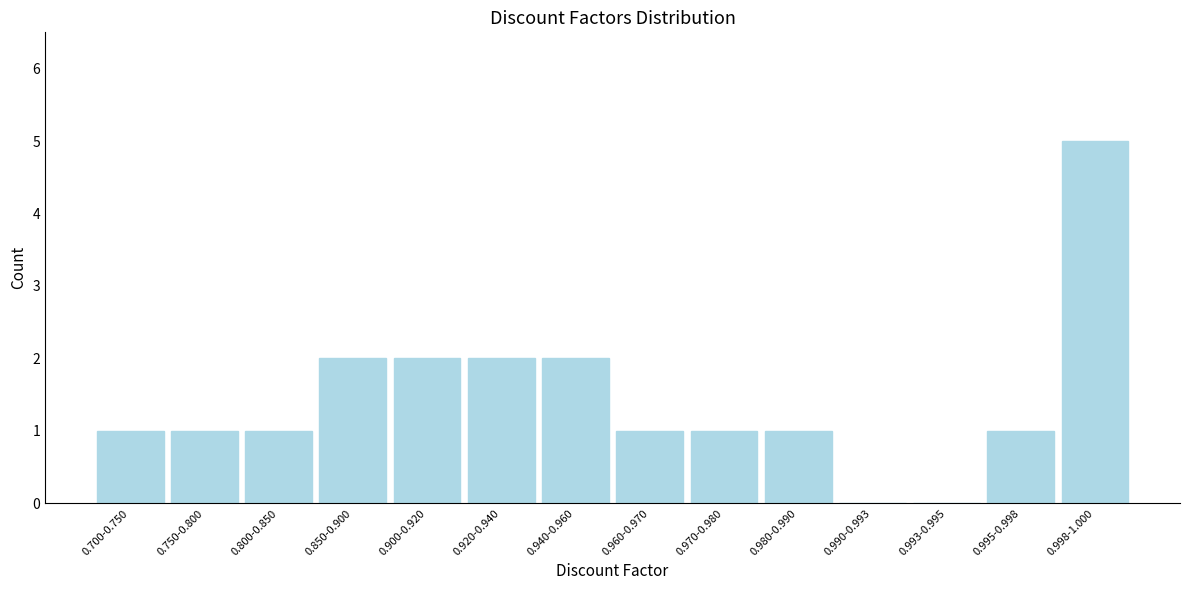

Reading right to left, transcribe all the data shown in this chart.

0.998-1.000=5	0.995-0.998=1	0.993-0.995=0	0.990-0.993=0	0.980-0.990=1	0.970-0.980=1	0.960-0.970=1	0.940-0.960=2	0.920-0.940=2	0.900-0.920=2	0.850-0.900=2	0.800-0.850=1	0.750-0.800=1	0.700-0.750=1